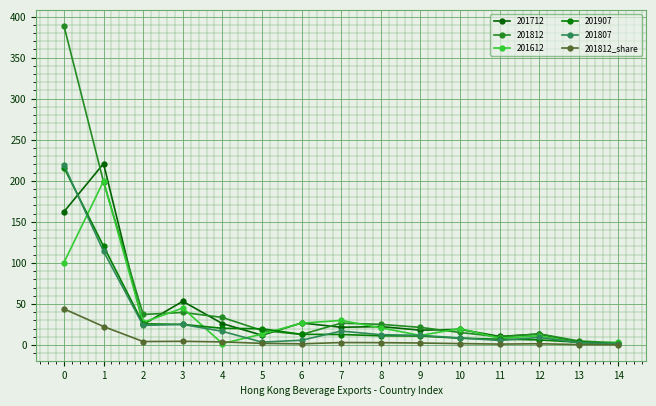

How many data points in 201907 are above 12?

8